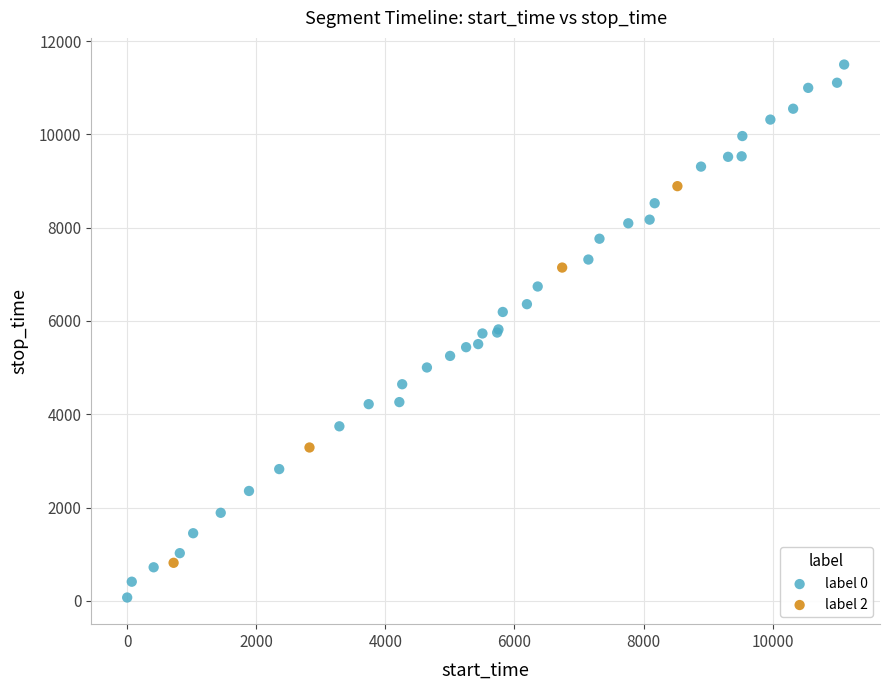

Which series contains the highest Y value?

label 0